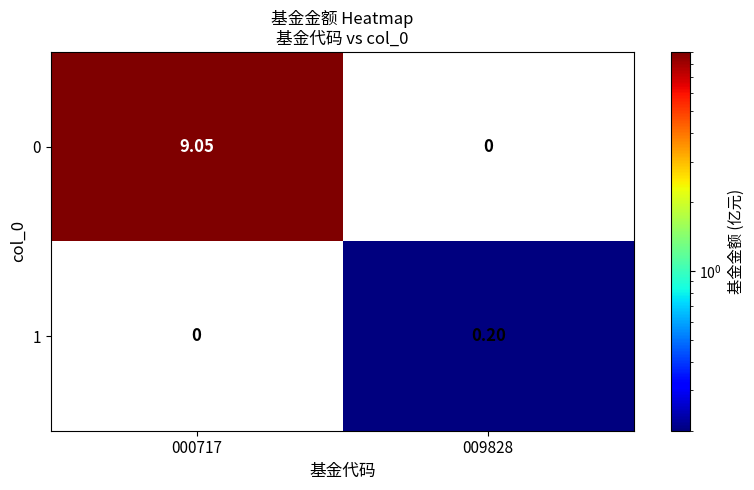

Count the number of categories in the chart.

2